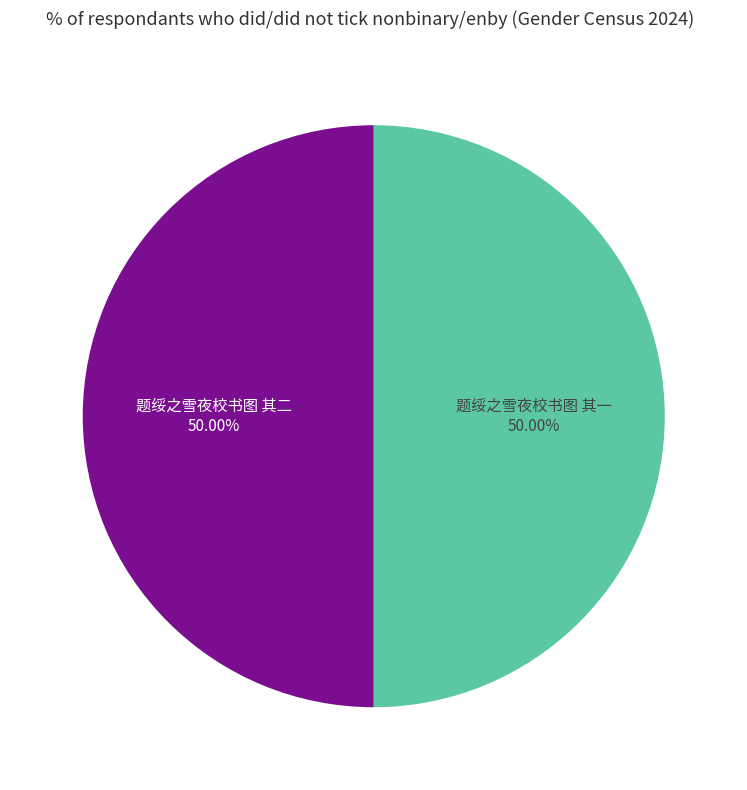

To the nearest percent, what is the combined percentage of 题绥之雪夜校书图 其二 and 题绥之雪夜校书图 其一?

100%